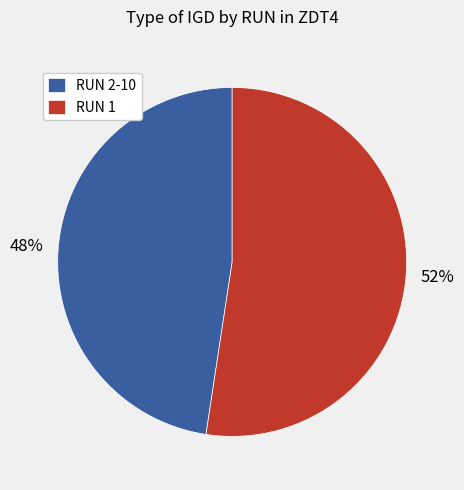

Combined, do RUN 2-10 and RUN 1 account for over 50%?

Yes